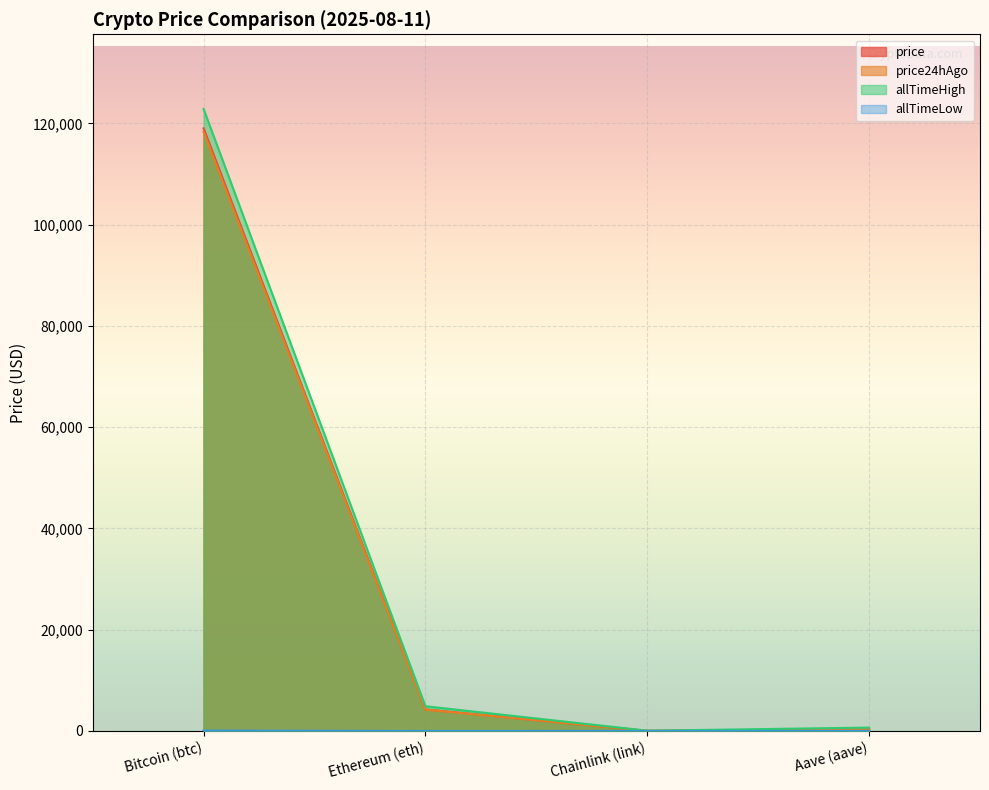

What is the value of the allTimeHigh point at the 2nd from the left?

4878.3